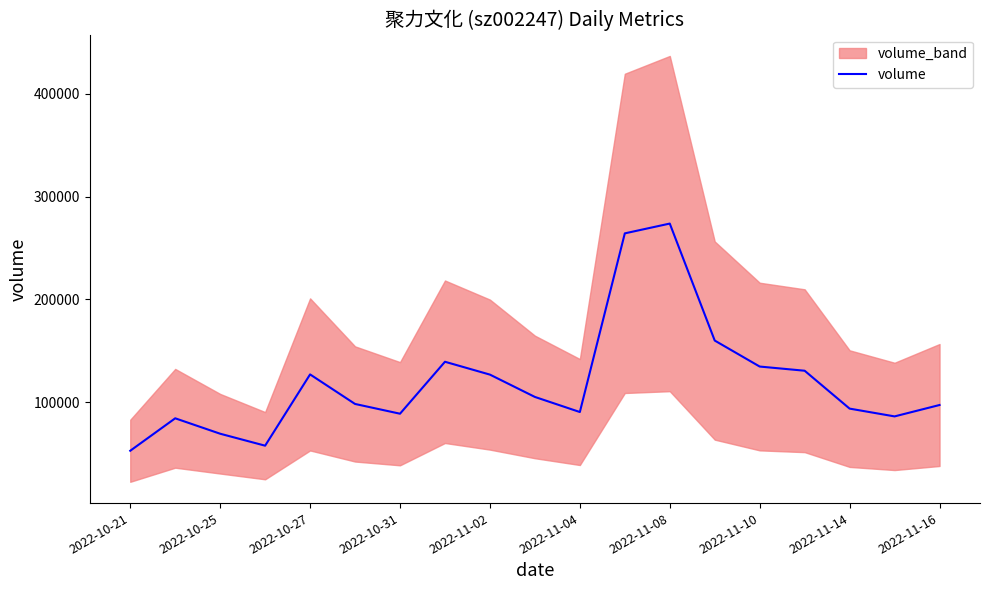

The value at 15 is 130494. True or false?

True